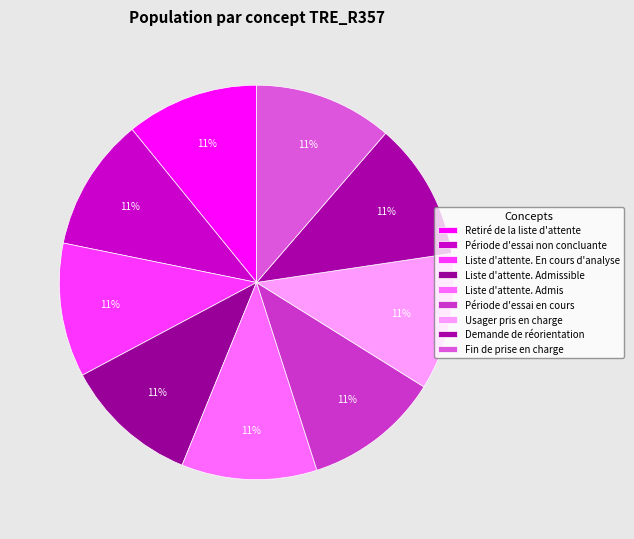

Count the number of slices in the pie.

9